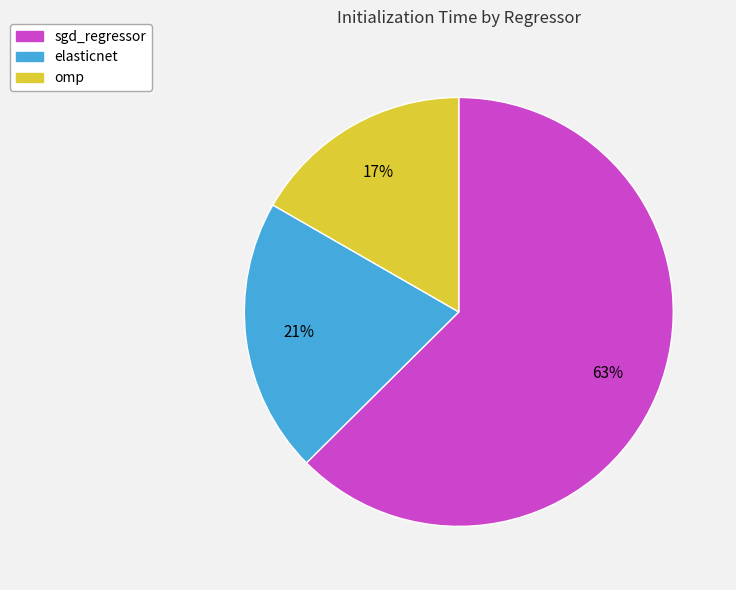

Which slice represents more than half of the pie?

sgd_regressor